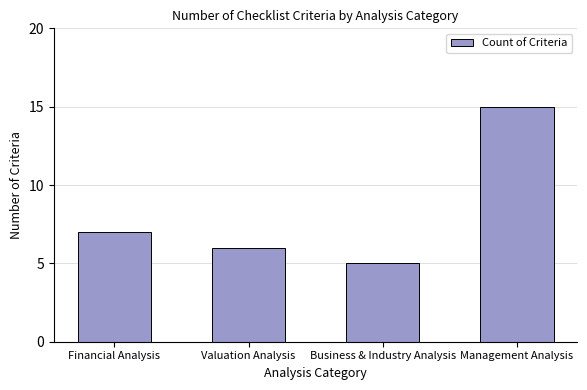

What is the maximum value shown in the chart?

15